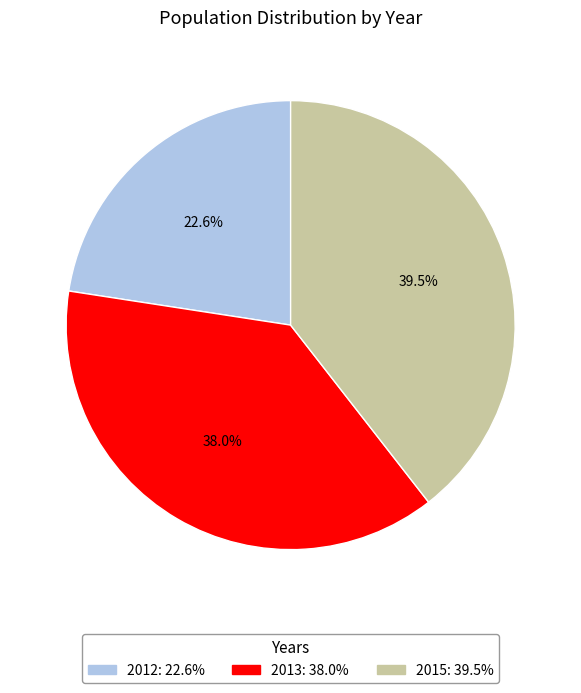

How much of the chart is everything except 2015?

60.5%